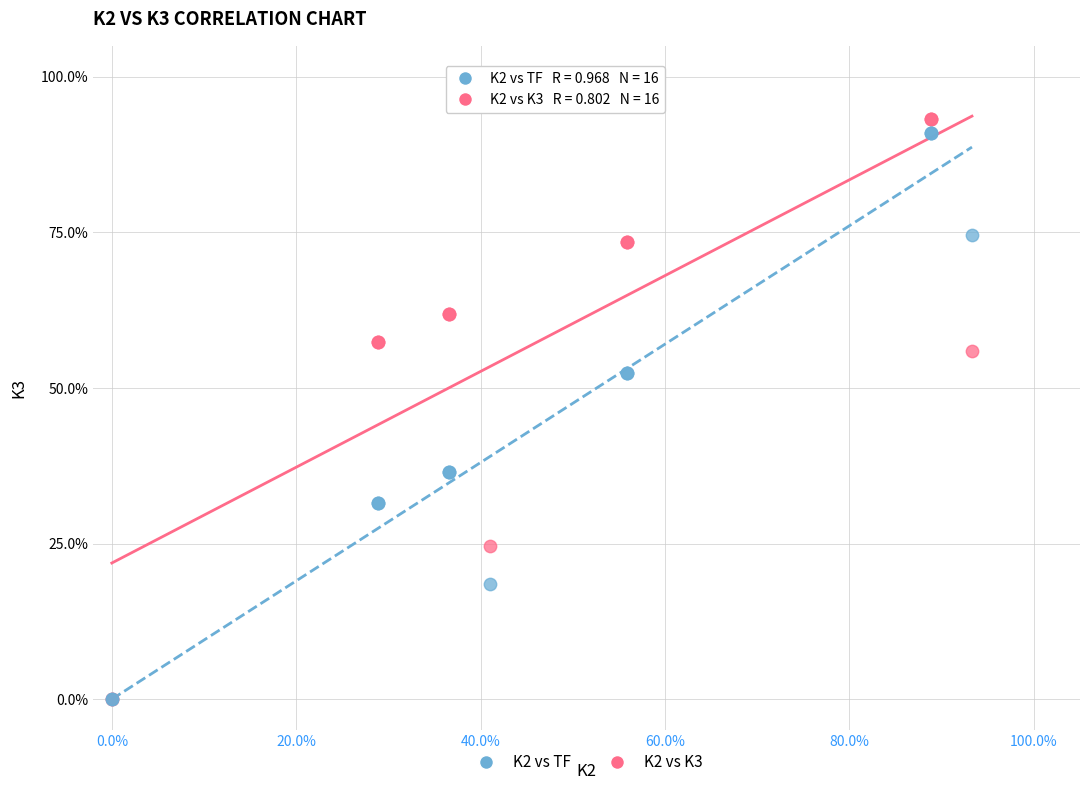

Which series contains the highest Y value?

K2 vs K3